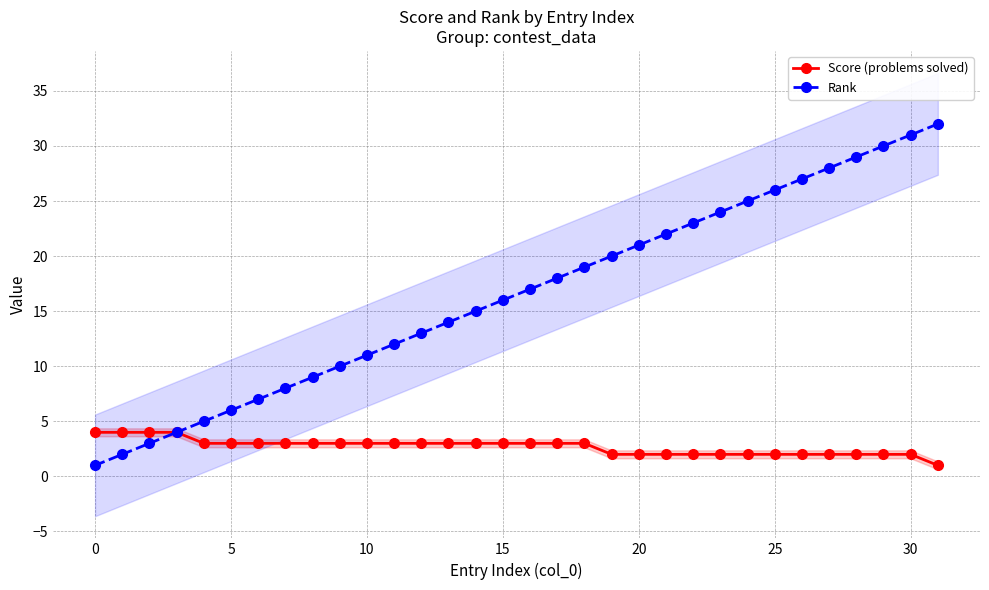

Is this an area chart (filled region under the line)?

No